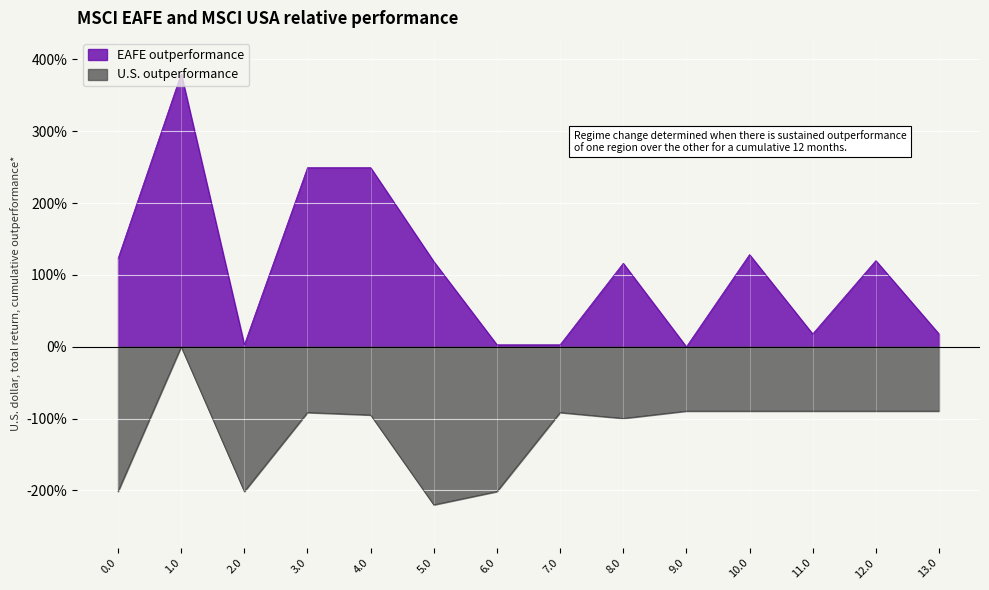

True or false: EAFE outperformance and U.S. outperformance intersect in this chart.

False